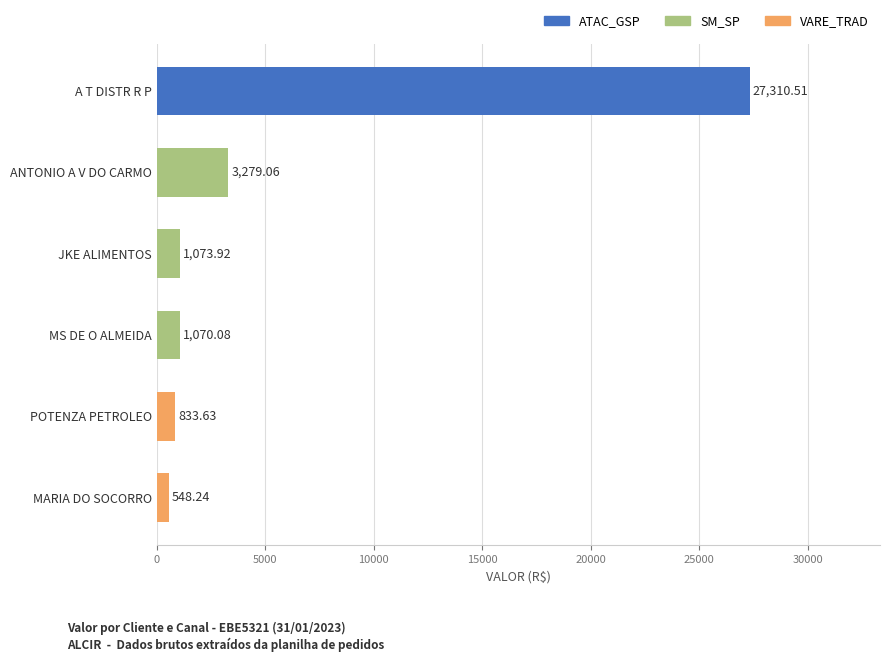

What is the ratio of the value at A T DISTR R P to the value at MARIA DO SOCORRO?

49.8